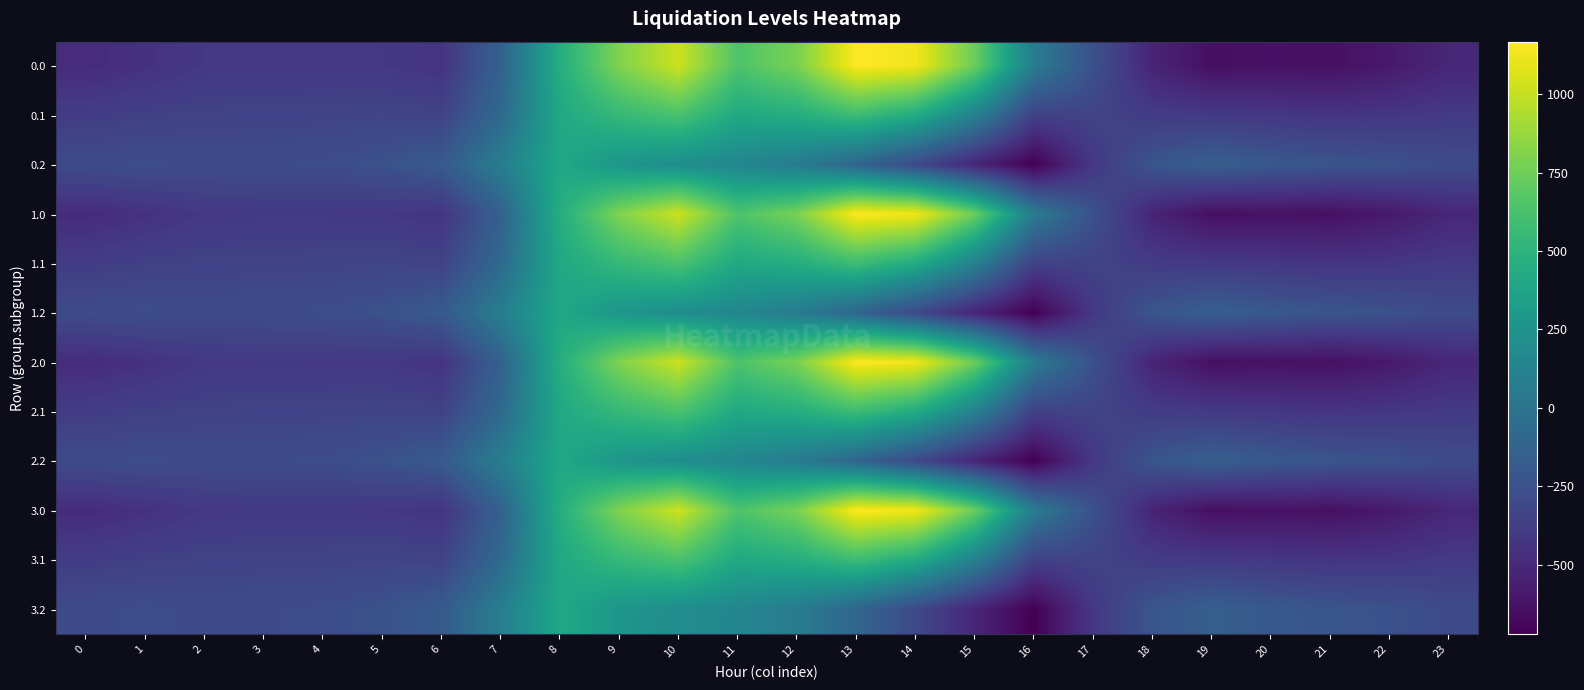

Which category has the lowest value across all series?

16